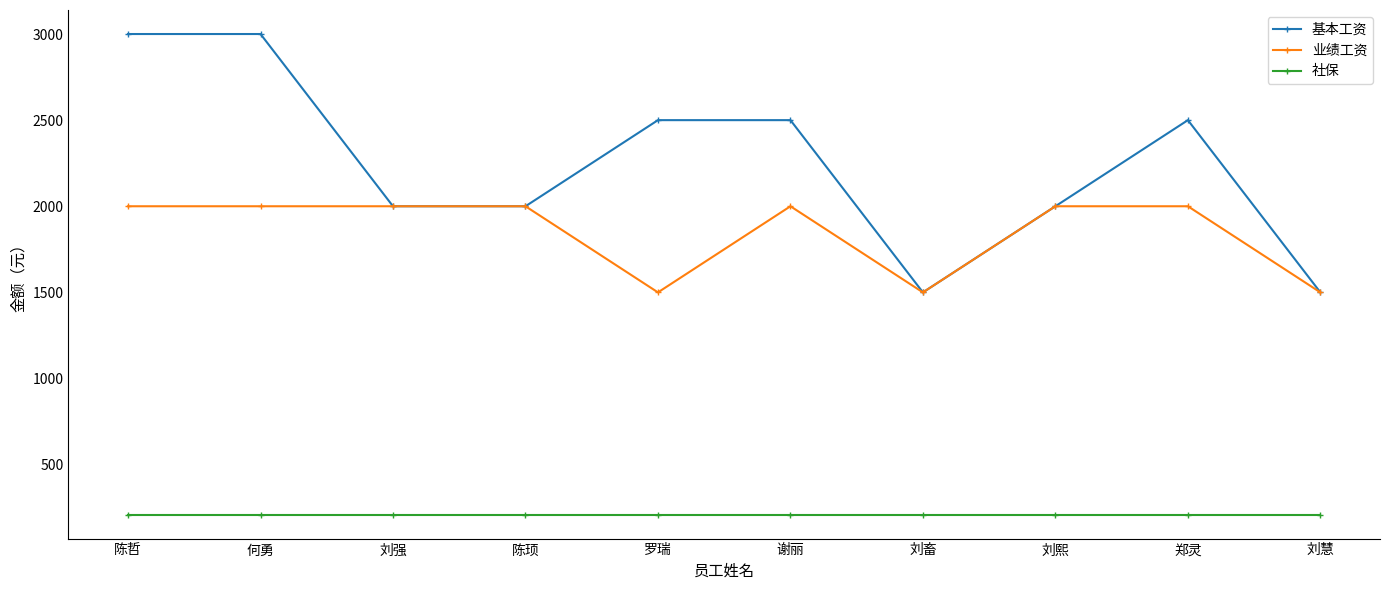

True or false: 业绩工资 and 社保 intersect in this chart.

False